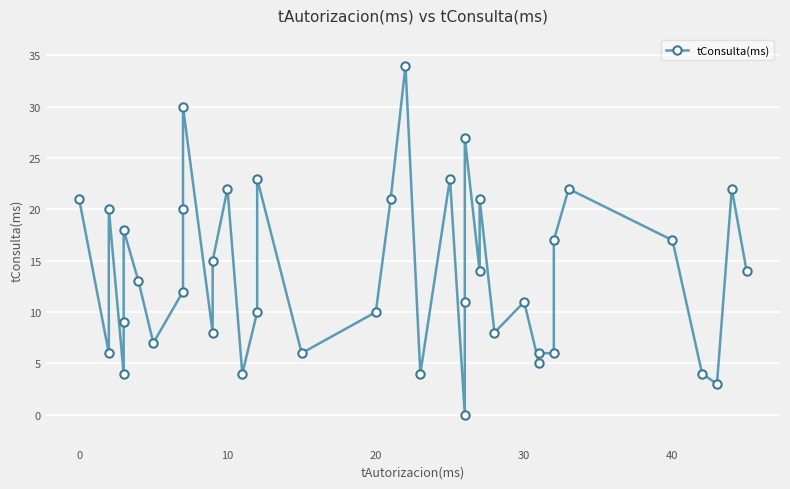

Count the number of data series in this chart.

1